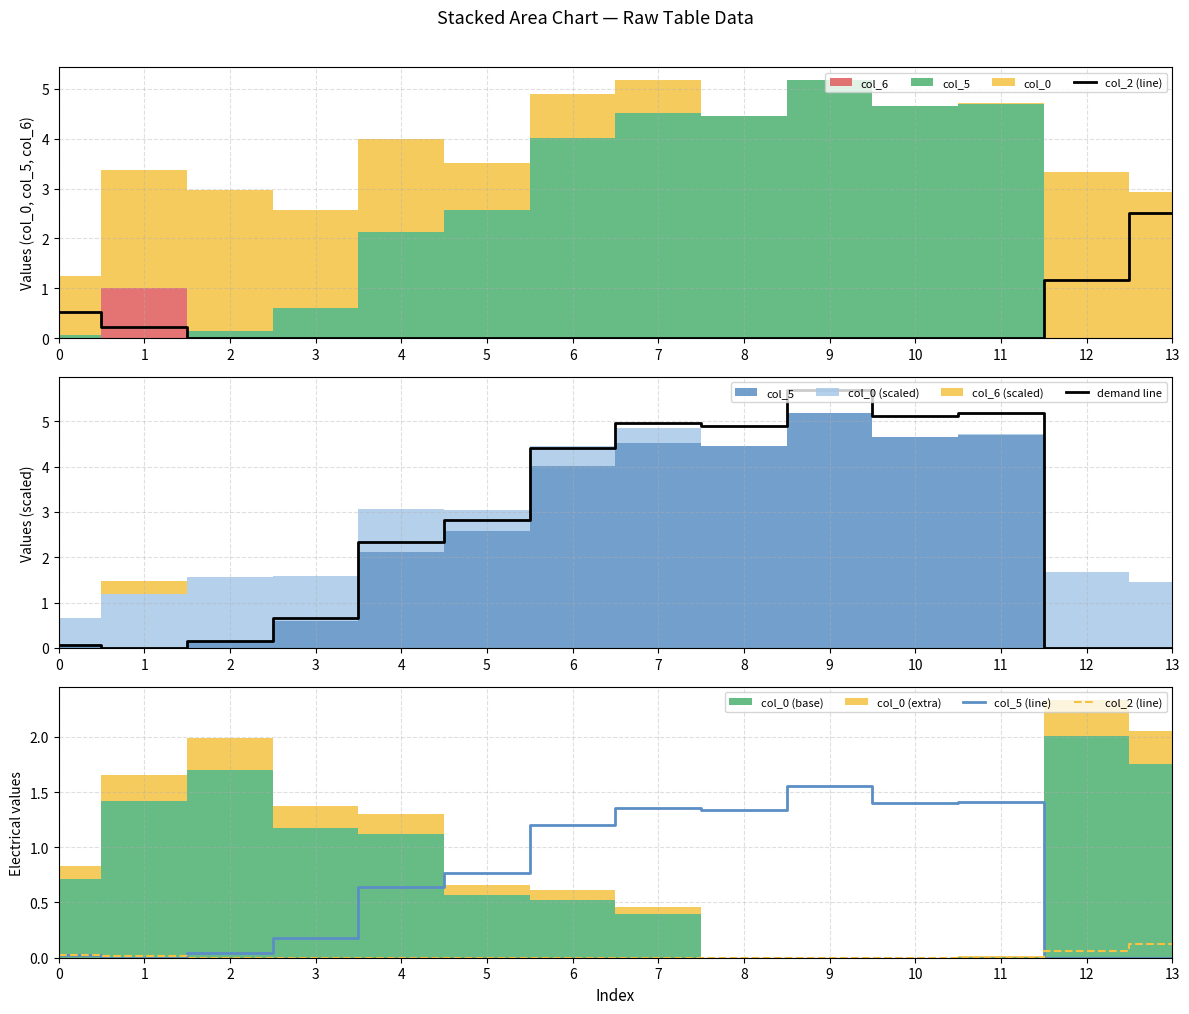

Does the chart have visible grid lines?

Yes